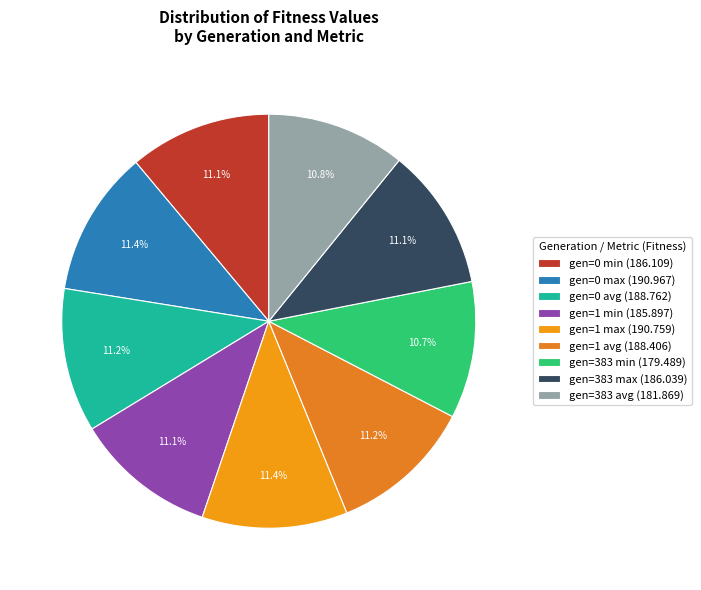

To the nearest percent, what percentage of the pie is gen=383 min?

11%